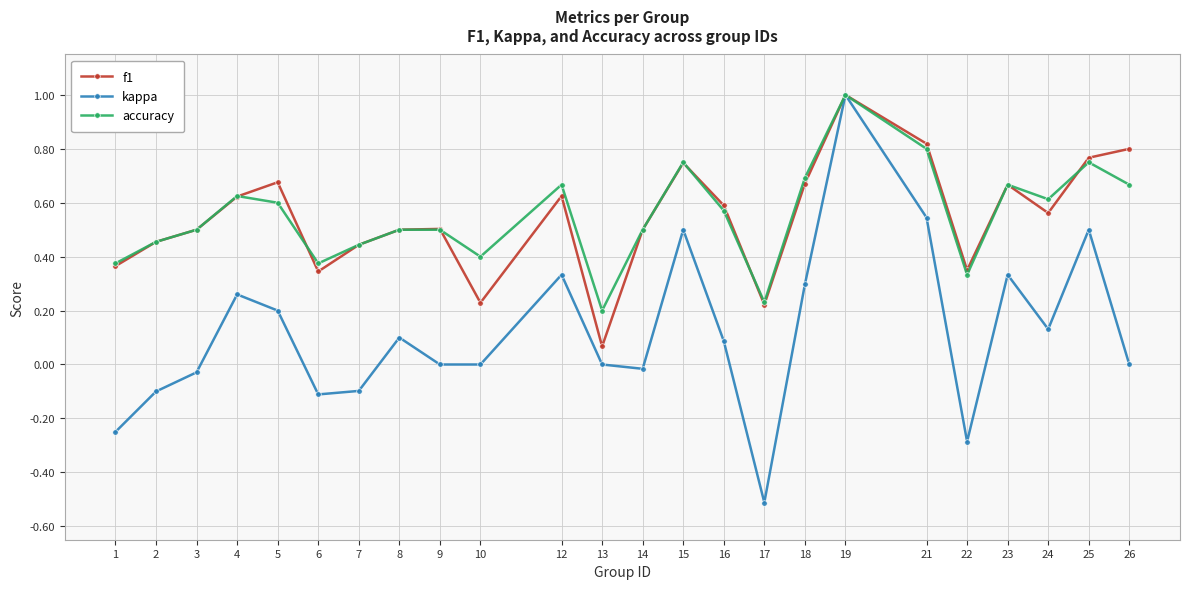

Which series changed the most between 7 and 9?

kappa